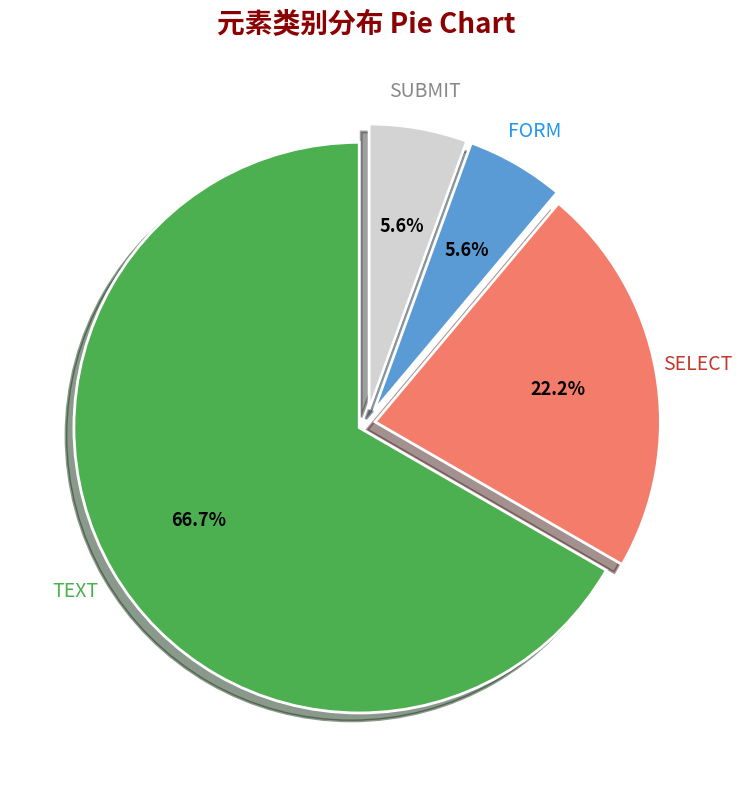

What is the largest slice in the pie chart?

TEXT